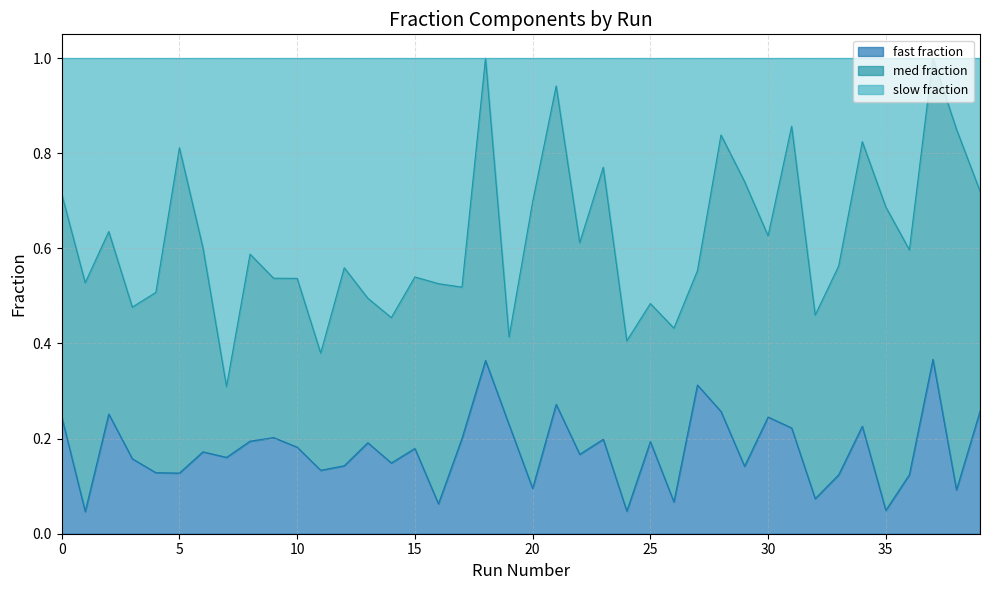

Is the value of fast fraction at 1 greater than the value of slow fraction at 15?

No